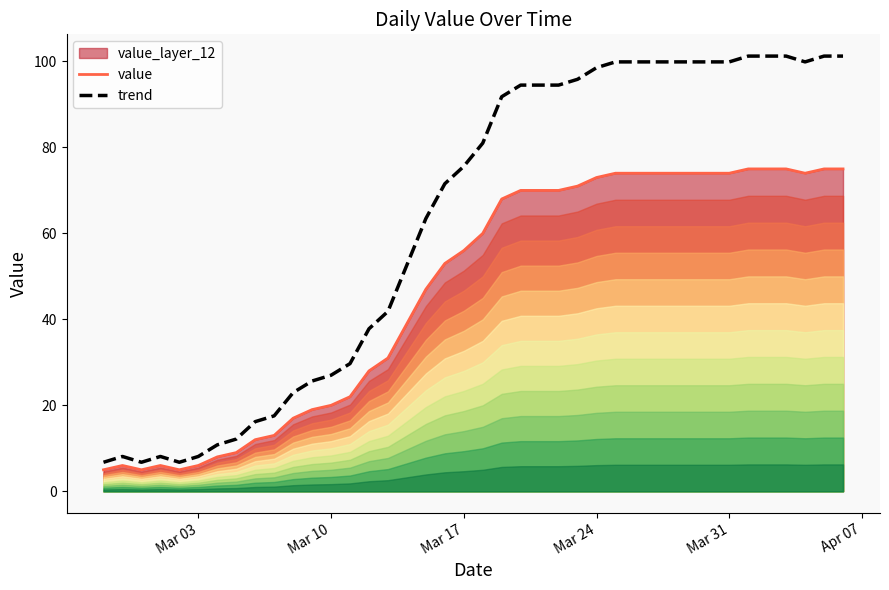

What is the minimum value for value?

5.0